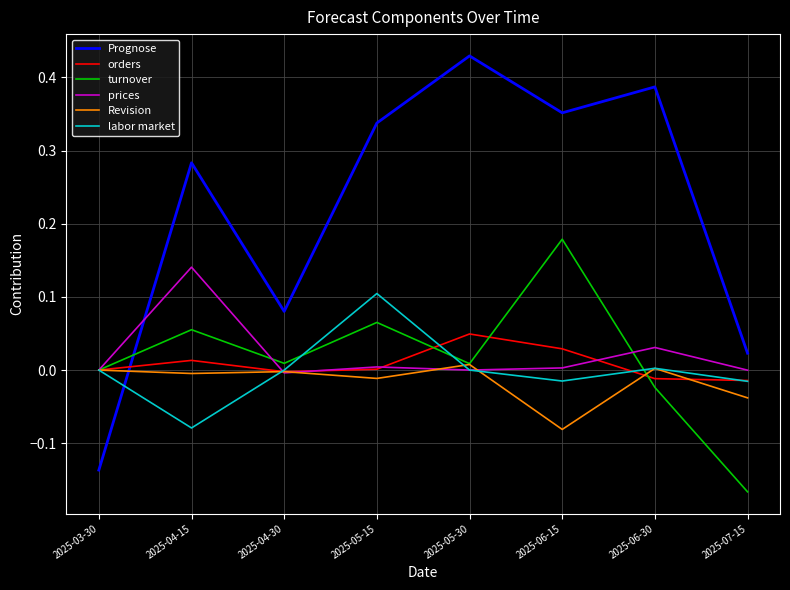

Is it true that Revision equals 0.0 at 2025-05-30?

True